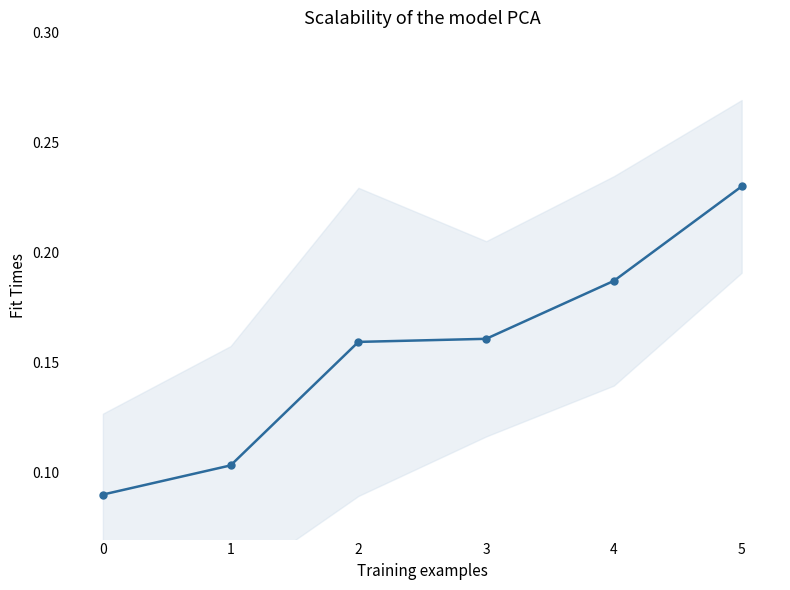

What is the change in value from 3 to 5?

+0.1